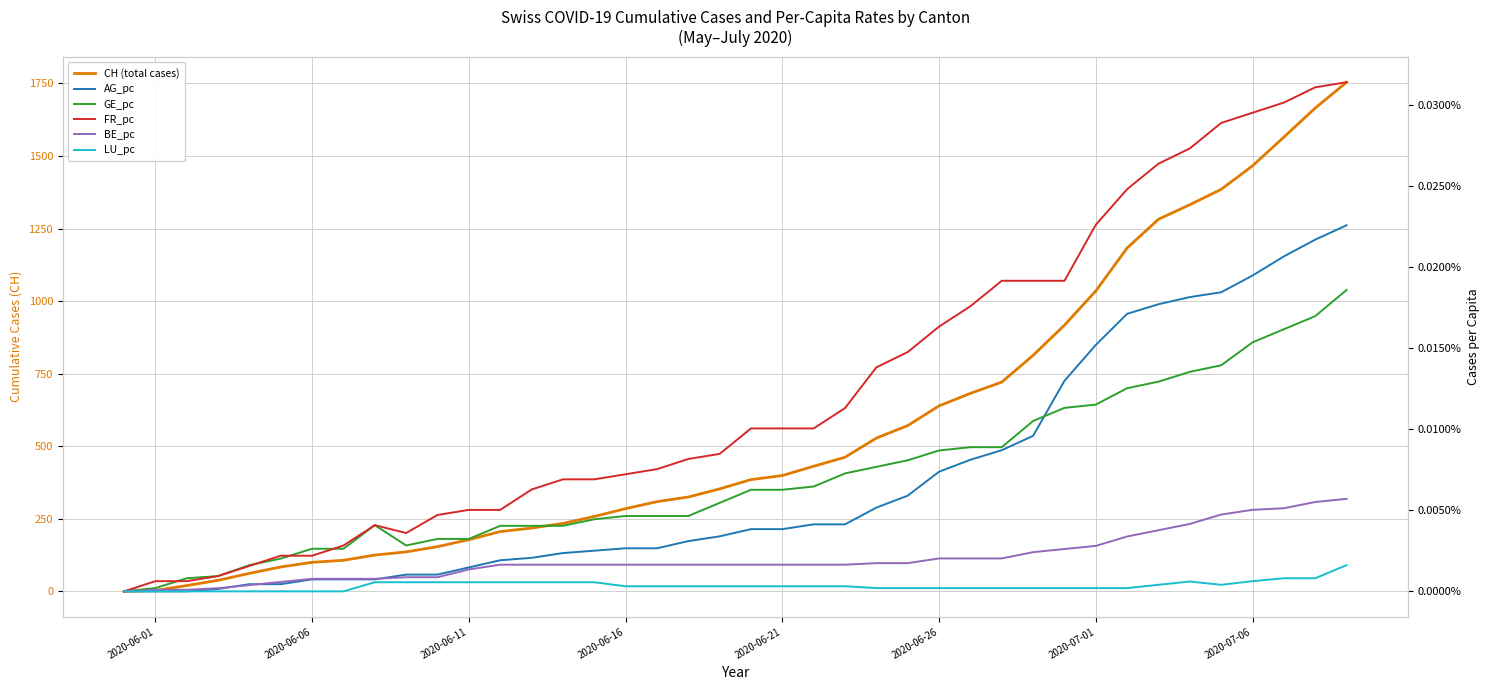

Reading left to right, list all the values displayed in this chart.

CH (total cases): 0.0	3.0	20.0	38.0	62.0	84.0	100.0	107.0	125.0	136.0	154.0	178.0	206.0	218.0	234.0	258.0	285.0	309.0	325.0	353.0	385.0	399.0	431.0	462.0	528.0	571.0	639.0	682.0	721.0	813.0	917.0	1035.0	1183.0	1282.0	1332.0	1385.0	1466.0	1565.0	1665.0	1754.0
AG_pc: 0.0	0.0	0.0	0.0	0.0	0.0	0.0	0.0	0.0	0.0	0.0	0.0	0.0	0.0	0.0	0.0	0.0	0.0	0.0	0.0	0.0	0.0	0.0	0.0	0.0	0.0	0.0	0.0	0.0	0.0	0.0	0.0	0.0	0.0	0.0	0.0	0.0	0.0	0.0	0.0
GE_pc: 0.0	0.0	0.0	0.0	0.0	0.0	0.0	0.0	0.0	0.0	0.0	0.0	0.0	0.0	0.0	0.0	0.0	0.0	0.0	0.0	0.0	0.0	0.0	0.0	0.0	0.0	0.0	0.0	0.0	0.0	0.0	0.0	0.0	0.0	0.0	0.0	0.0	0.0	0.0	0.0
FR_pc: 0.0	0.0	0.0	0.0	0.0	0.0	0.0	0.0	0.0	0.0	0.0	0.0	0.0	0.0	0.0	0.0	0.0	0.0	0.0	0.0	0.0	0.0	0.0	0.0	0.0	0.0	0.0	0.0	0.0	0.0	0.0	0.0	0.0	0.0	0.0	0.0	0.0	0.0	0.0	0.0
BE_pc: 0.0	0.0	0.0	0.0	0.0	0.0	0.0	0.0	0.0	0.0	0.0	0.0	0.0	0.0	0.0	0.0	0.0	0.0	0.0	0.0	0.0	0.0	0.0	0.0	0.0	0.0	0.0	0.0	0.0	0.0	0.0	0.0	0.0	0.0	0.0	0.0	0.0	0.0	0.0	0.0
LU_pc: 0.0	0.0	0.0	0.0	0.0	0.0	0.0	0.0	0.0	0.0	0.0	0.0	0.0	0.0	0.0	0.0	0.0	0.0	0.0	0.0	0.0	0.0	0.0	0.0	0.0	0.0	0.0	0.0	0.0	0.0	0.0	0.0	0.0	0.0	0.0	0.0	0.0	0.0	0.0	0.0